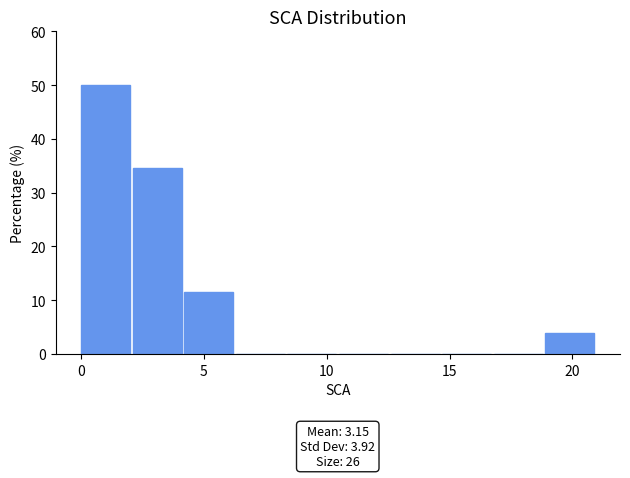

Which range on the x-axis has the tallest bar?

0.0 to 2.1